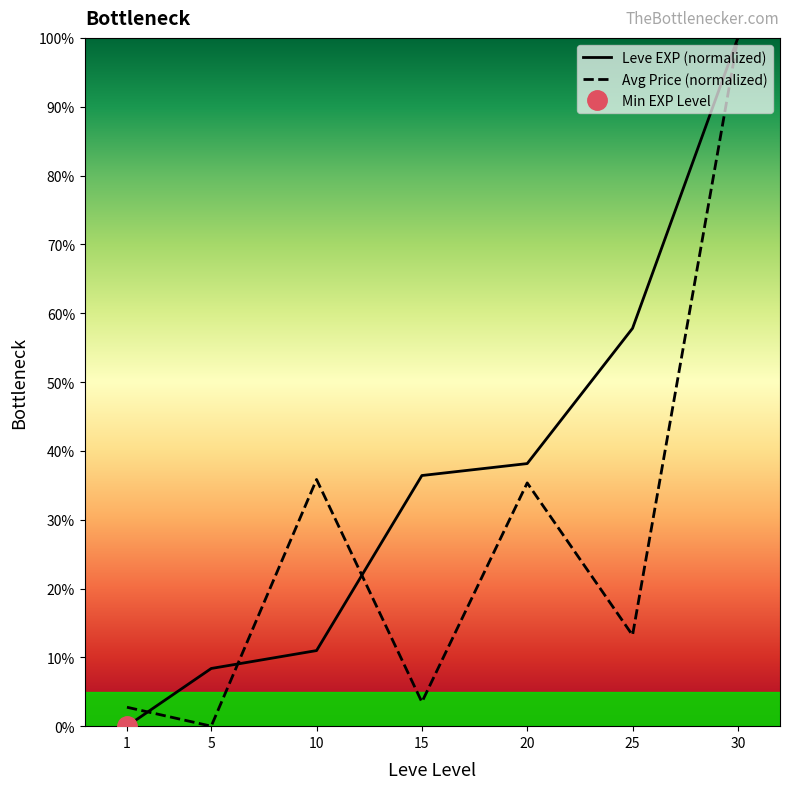

At which category does the chart reach its minimum across all series?

1